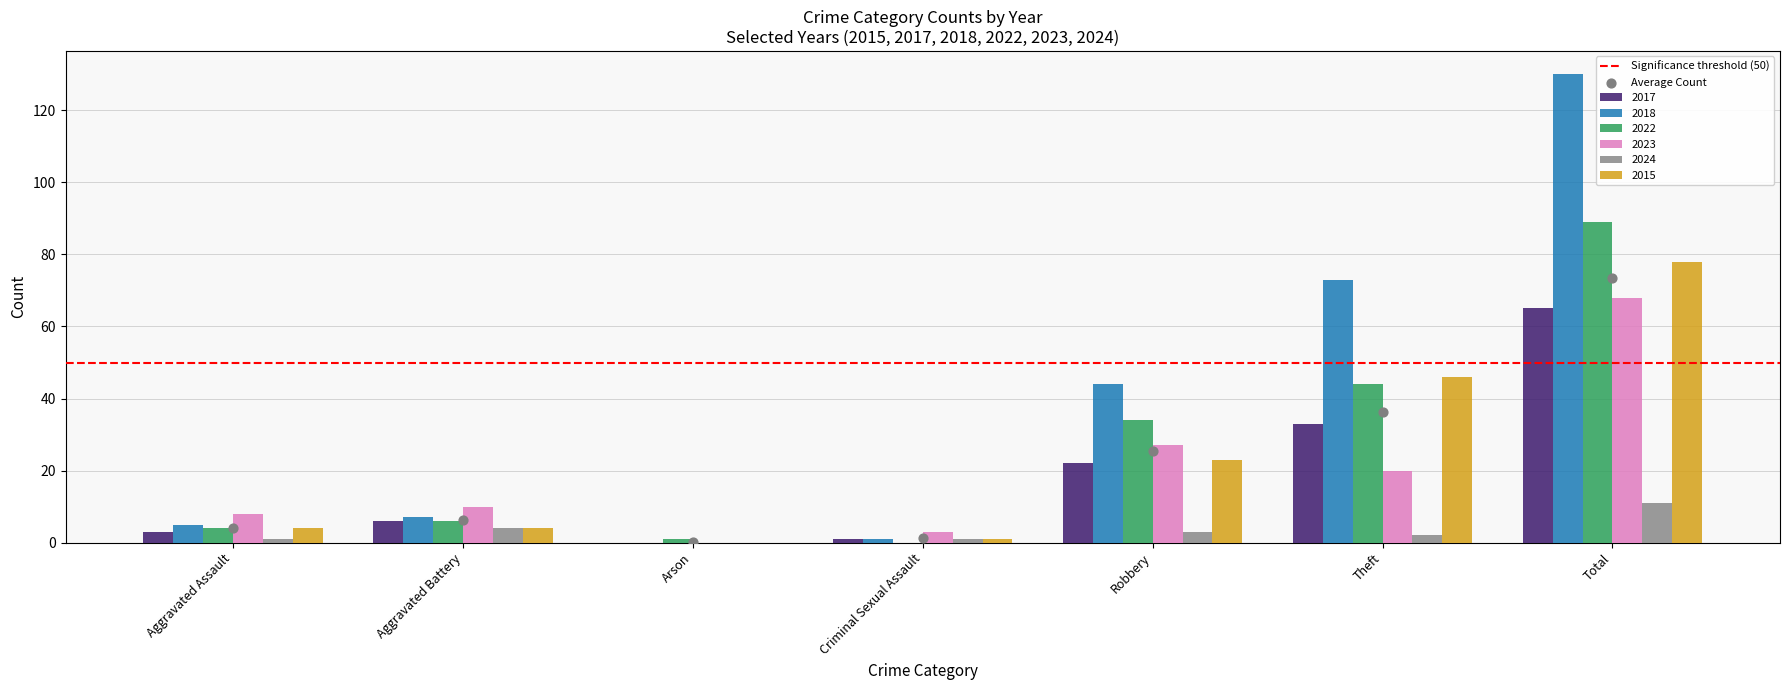

Which series reaches the minimum Y coordinate?

2017